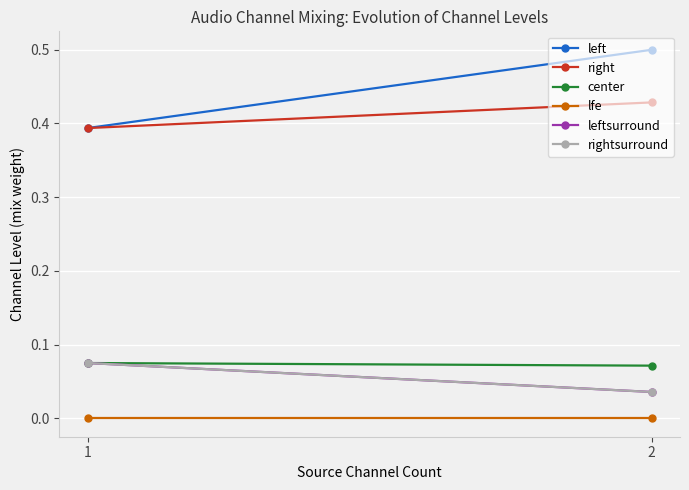

Reading left to right, what are all the values shown in this chart?

left: 1=0.4	2=0.5
right: 1=0.4	2=0.4
center: 1=0.1	2=0.1
lfe: 1=0.0	2=0.0
leftsurround: 1=0.1	2=0.0
rightsurround: 1=0.1	2=0.0